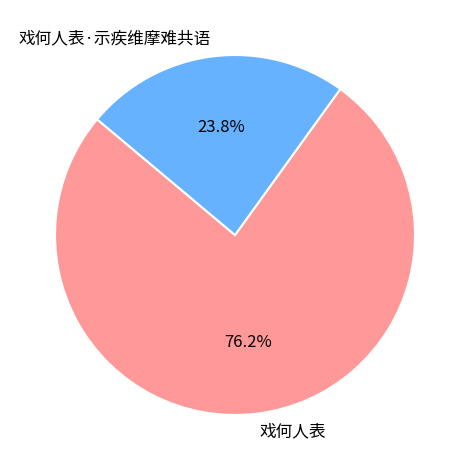

Does any single category account for the majority?

Yes